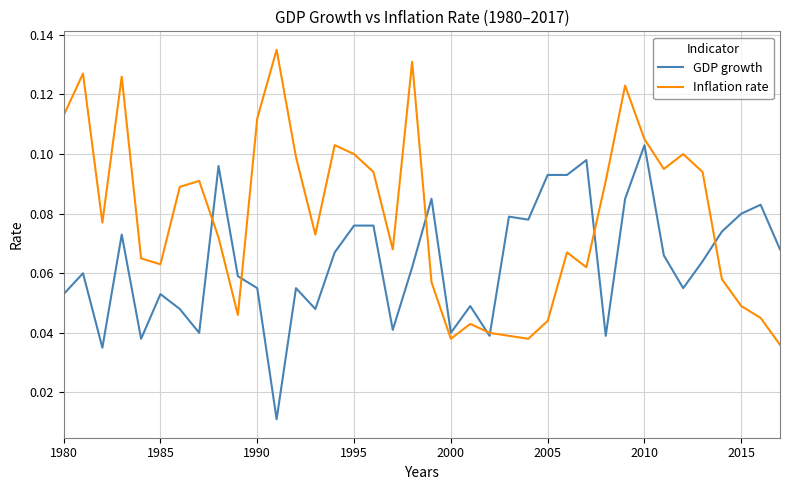

Is this an area chart (filled region under the line)?

No